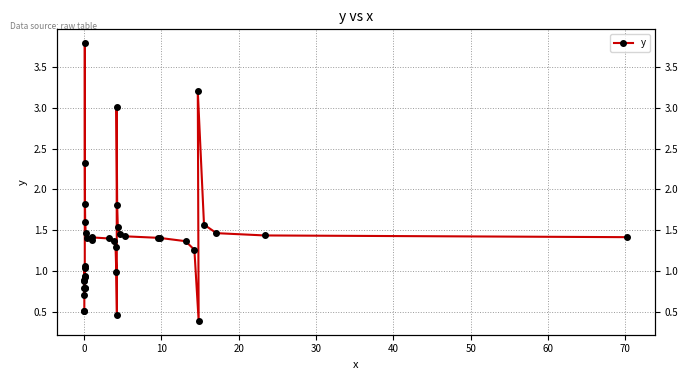

Where is the first local maximum?

20